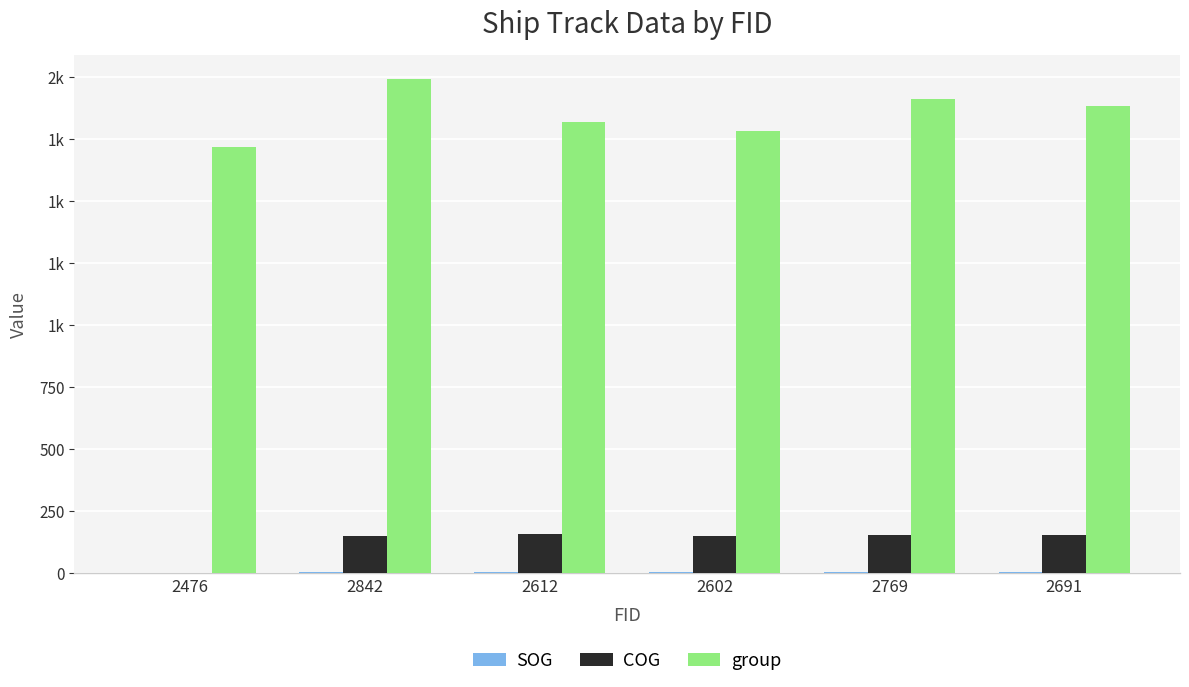

Are the bars grouped side by side (vs. stacked)?

Yes